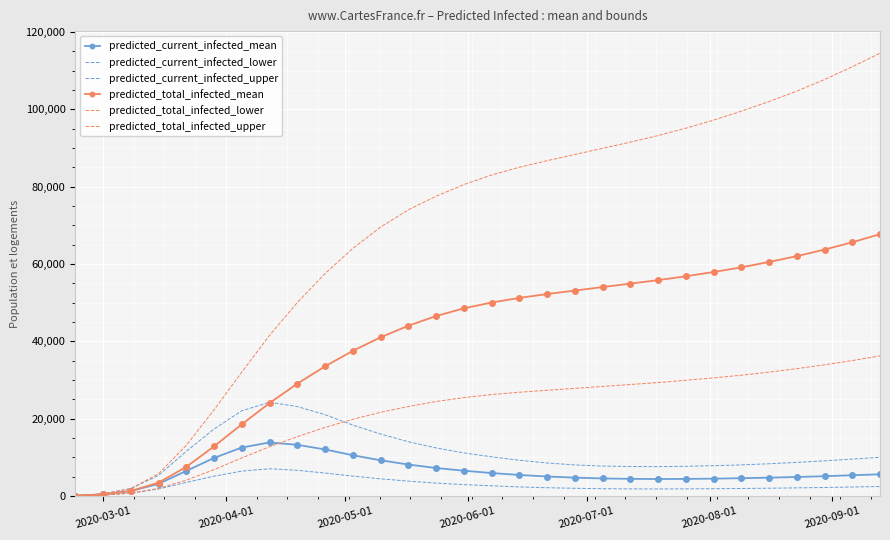

After their last crossing, which series has the higher values: predicted_current_infected_mean or predicted_total_infected_lower?

predicted_total_infected_lower